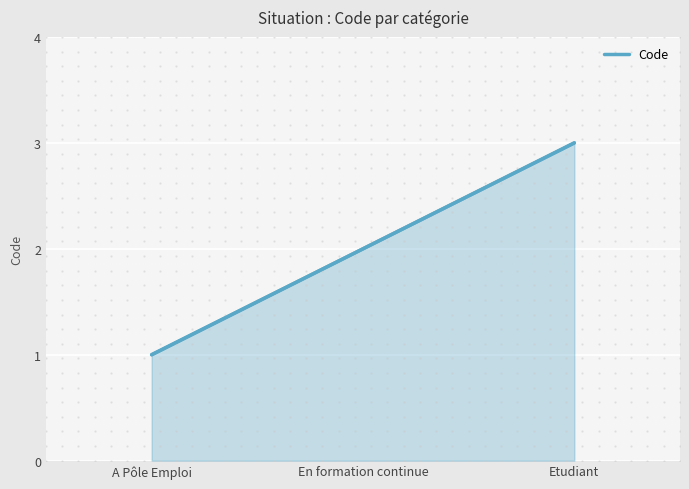

The chart shows a value of 1 at A Pôle Emploi. True or false?

True